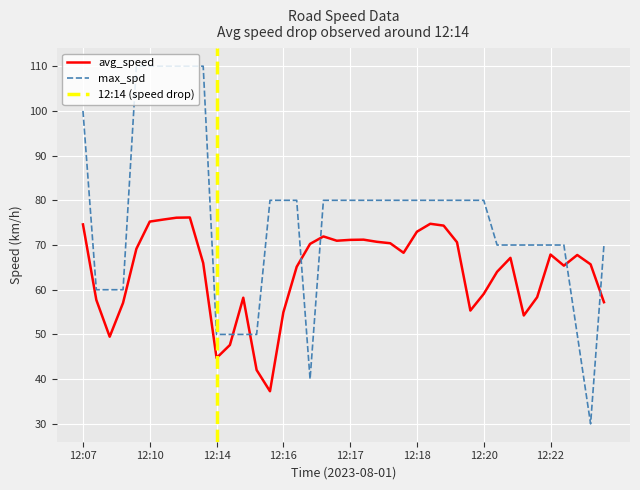

What is the sum of all avg_speed values?

2566.7